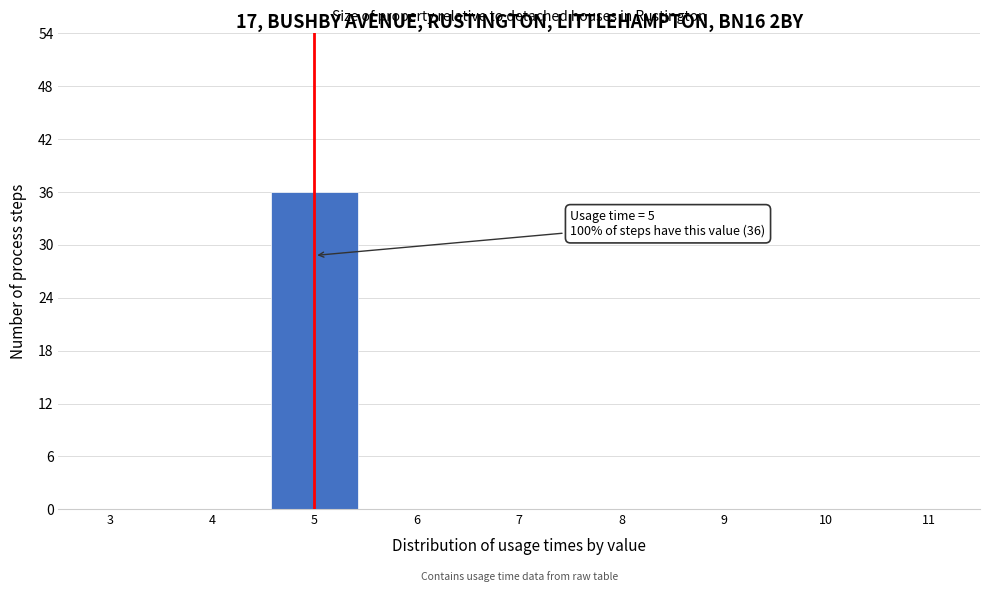

Over which range of the x-axis is the bar tallest?

4.5 to 5.5